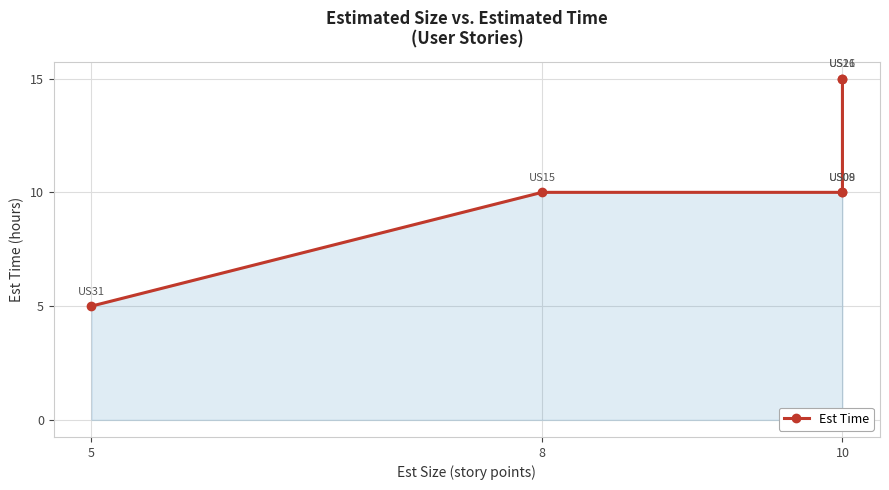

What is the average value?

11